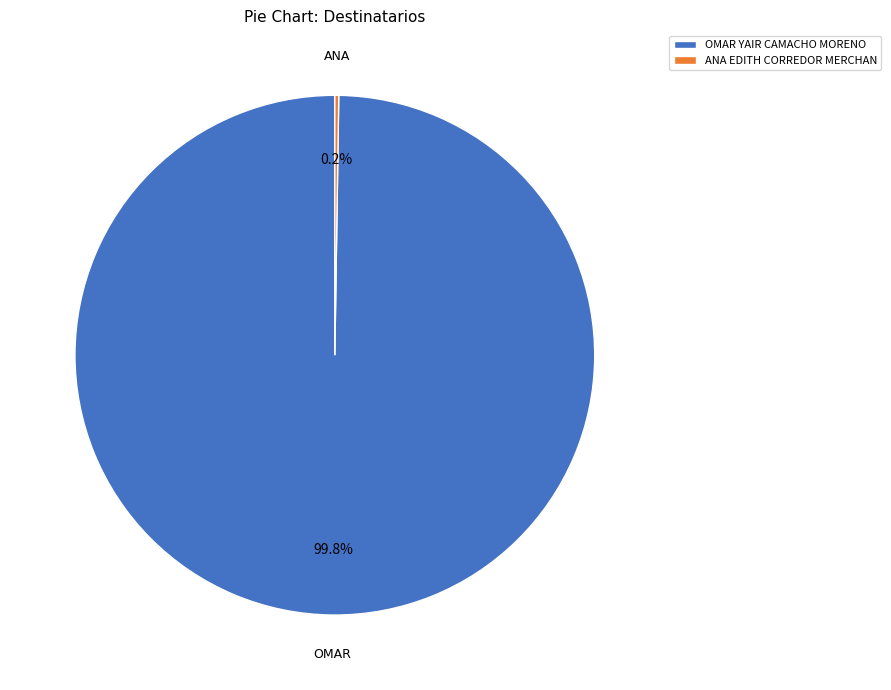

What percentage is NOT represented by OMAR YAIR CAMACHO MORENO?

0.2%